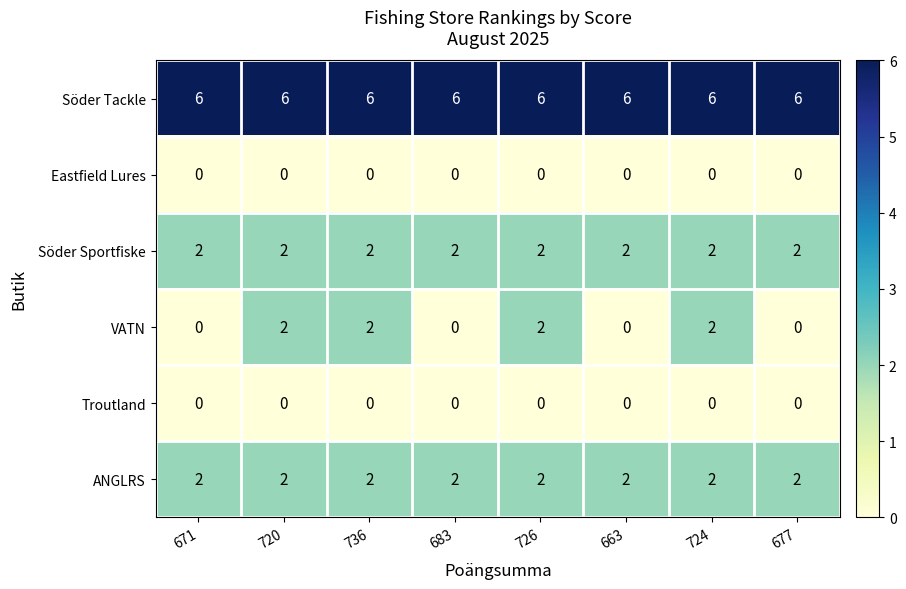

The Söder Tackle series shows 6 at 677. True or false?

True